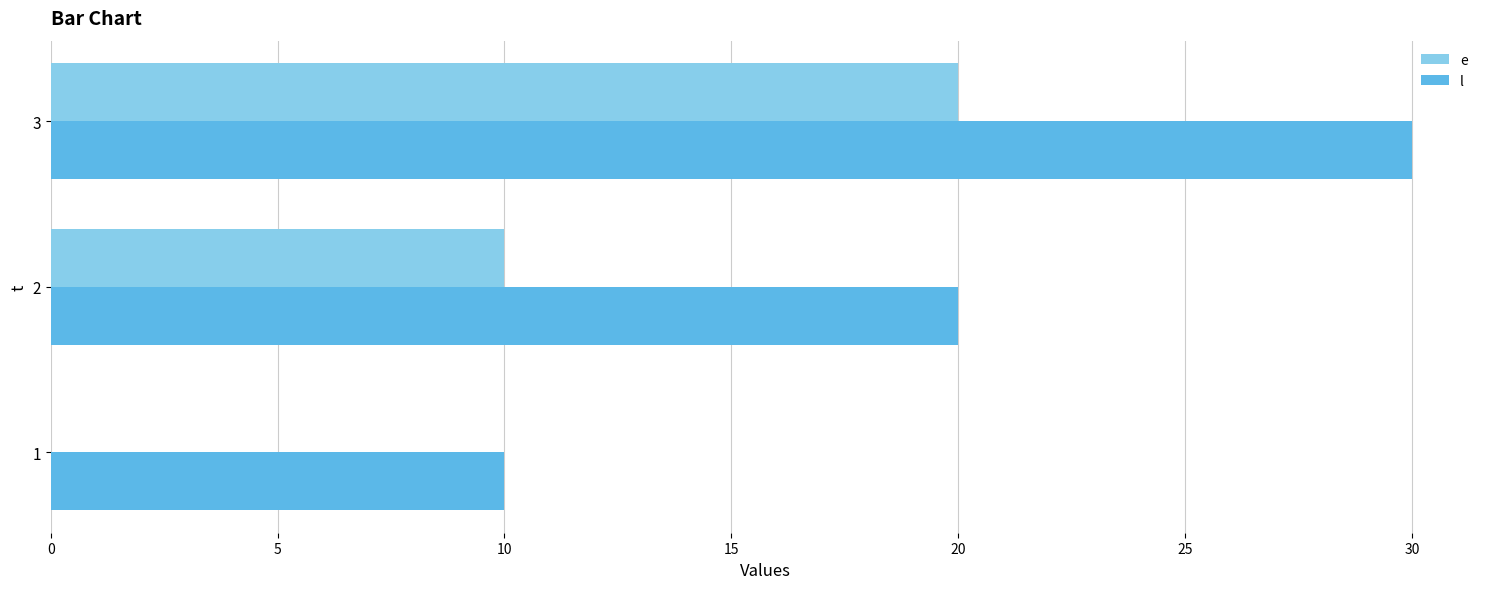

The value of e at 2 is 10. True or false?

True